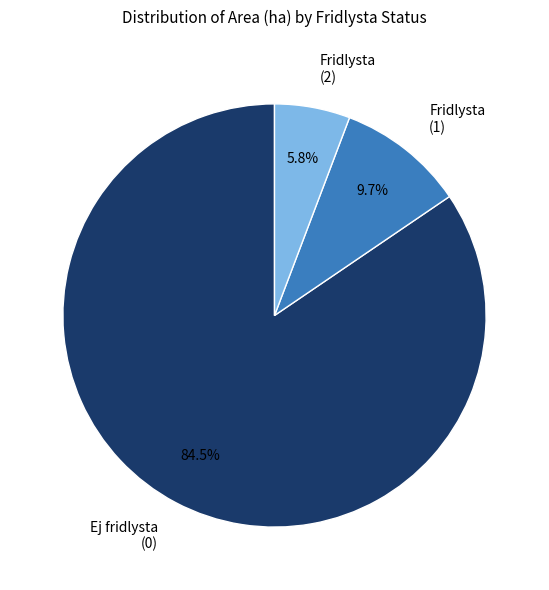

Between Ej fridlysta (0) and Fridlysta (2), which is larger?

Ej fridlysta (0)